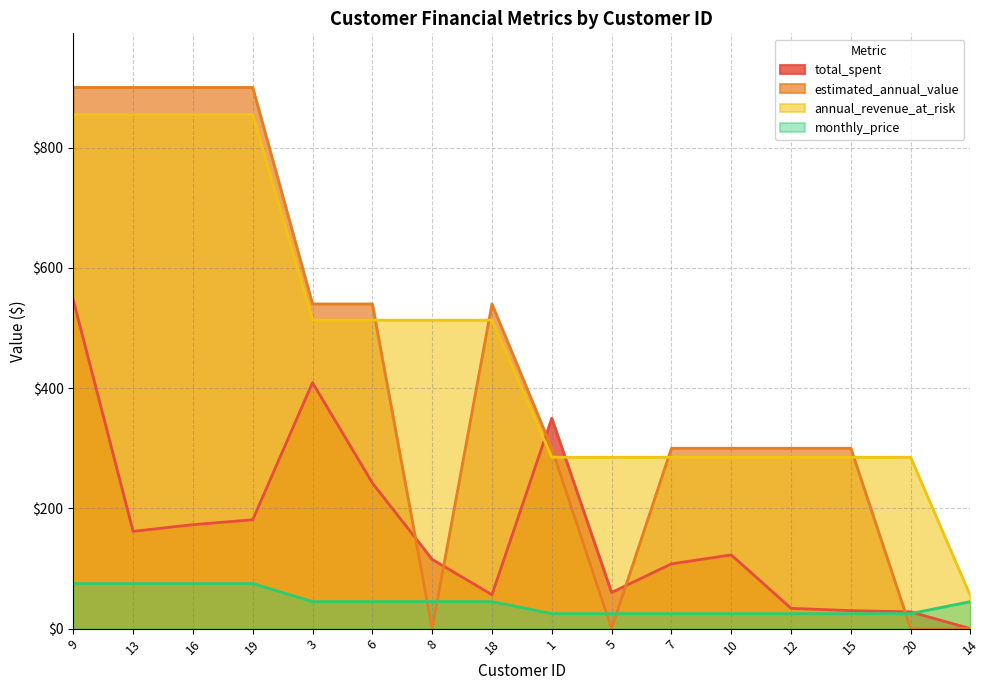

Reading left to right, transcribe all the data shown in this chart.

total_spent: 9=546.3	13=161.8	16=172.9	19=181.1	3=409.0	6=242.3	8=115.2	18=56.4	1=349.9	5=60.1	7=107.7	10=122.7	12=33.8	15=29.9	20=27.9	14=0.0
estimated_annual_value: 9=900.0	13=900.0	16=900.0	19=900.0	3=540.0	6=540.0	8=0.0	18=540.0	1=300.0	5=0.0	7=300.0	10=300.0	12=300.0	15=300.0	20=0.0	14=0.0
annual_revenue_at_risk: 9=855.0	13=855.0	16=855.0	19=855.0	3=513.0	6=513.0	8=513.0	18=513.0	1=285.0	5=285.0	7=285.0	10=285.0	12=285.0	15=285.0	20=285.0	14=54.0
monthly_price: 9=75.0	13=75.0	16=75.0	19=75.0	3=45.0	6=45.0	8=45.0	18=45.0	1=25.0	5=25.0	7=25.0	10=25.0	12=25.0	15=25.0	20=25.0	14=45.0